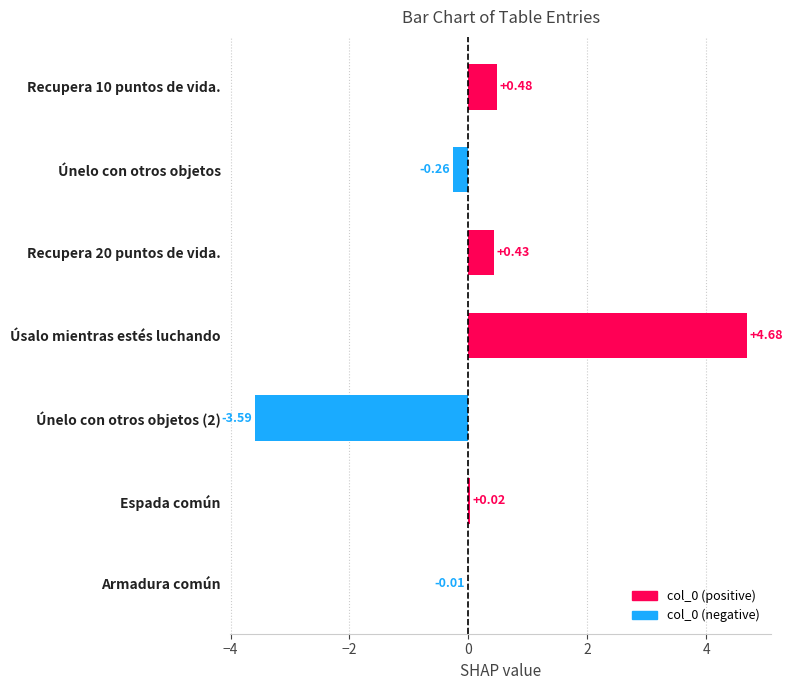

How many series are shown in this chart?

1